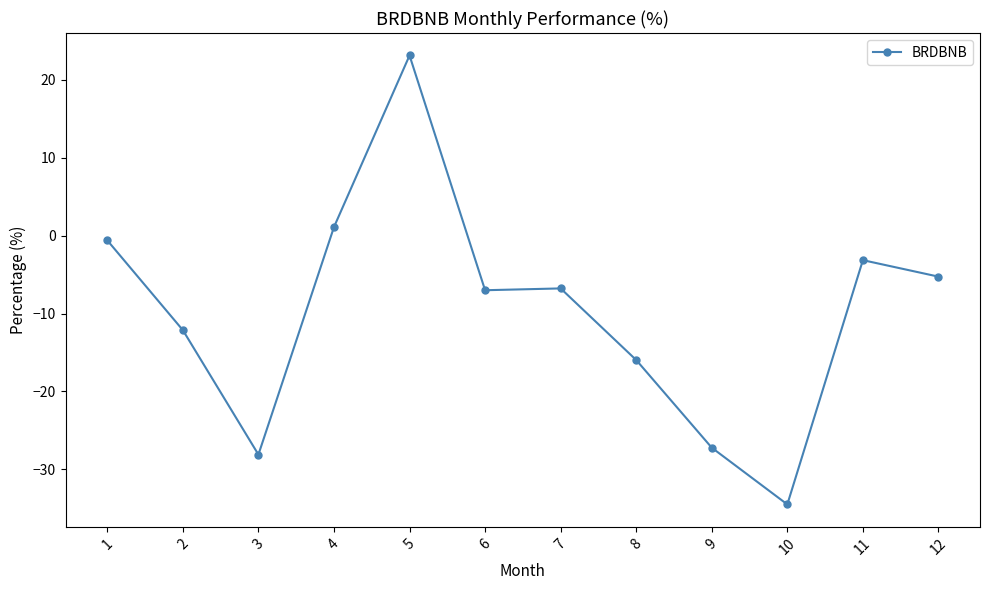

What is the difference between the maximum and minimum values?

57.6